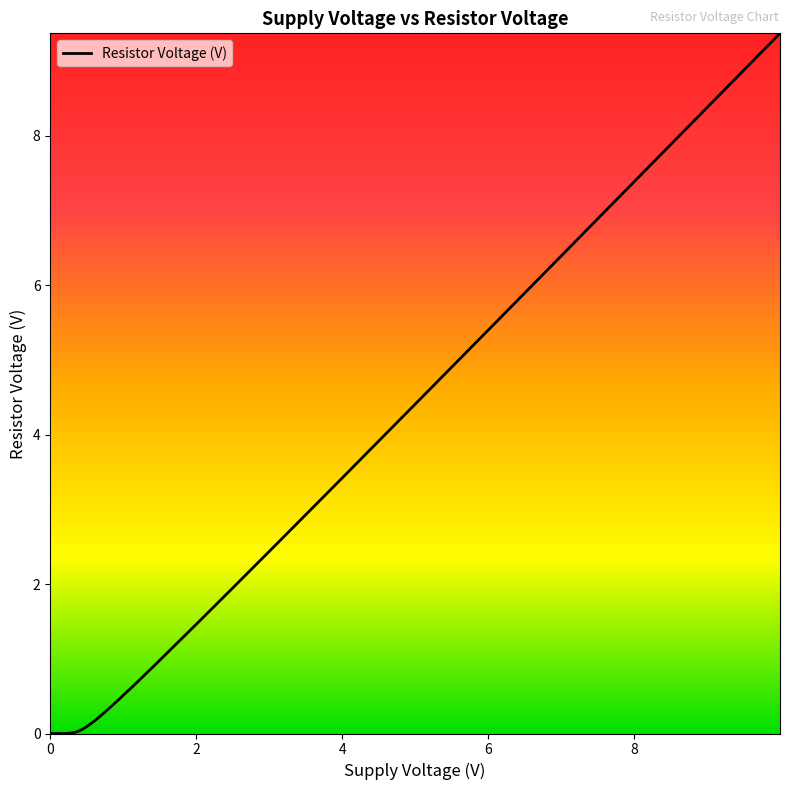

What is the difference between the maximum and minimum values?

9.4